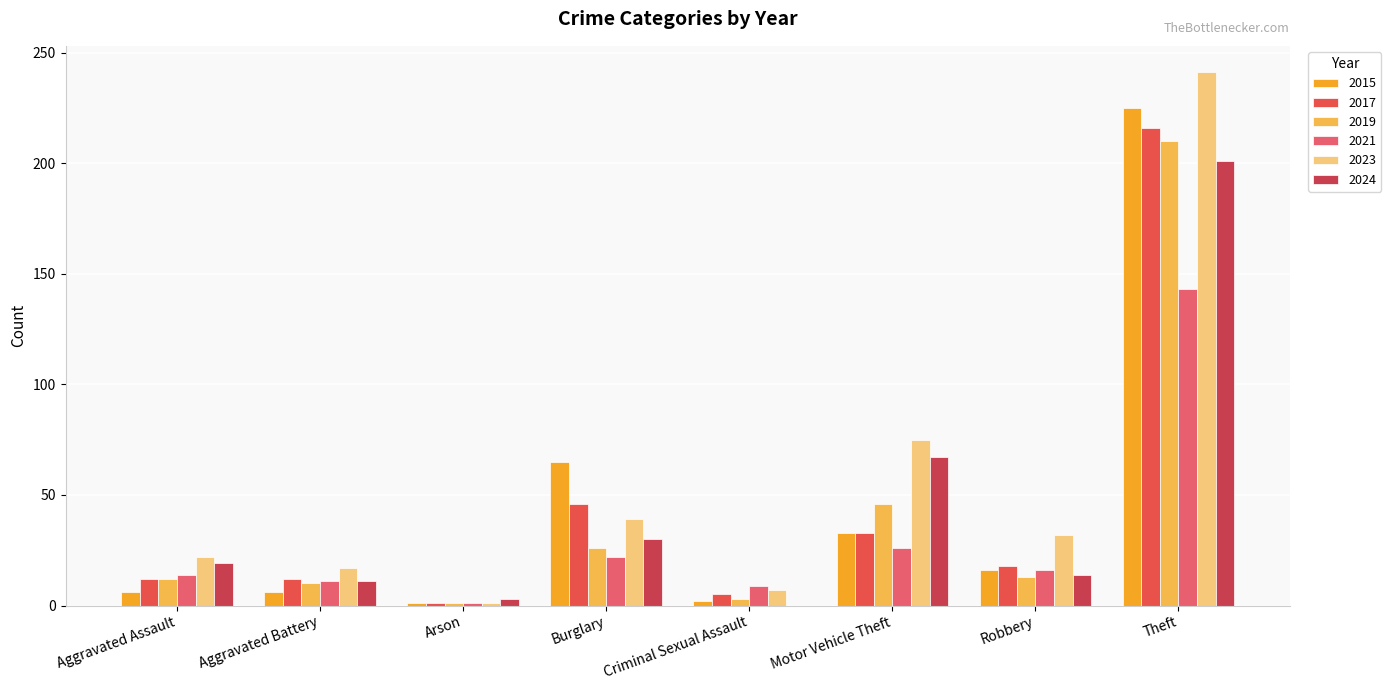

Which label corresponds to the largest value in the chart?

Theft